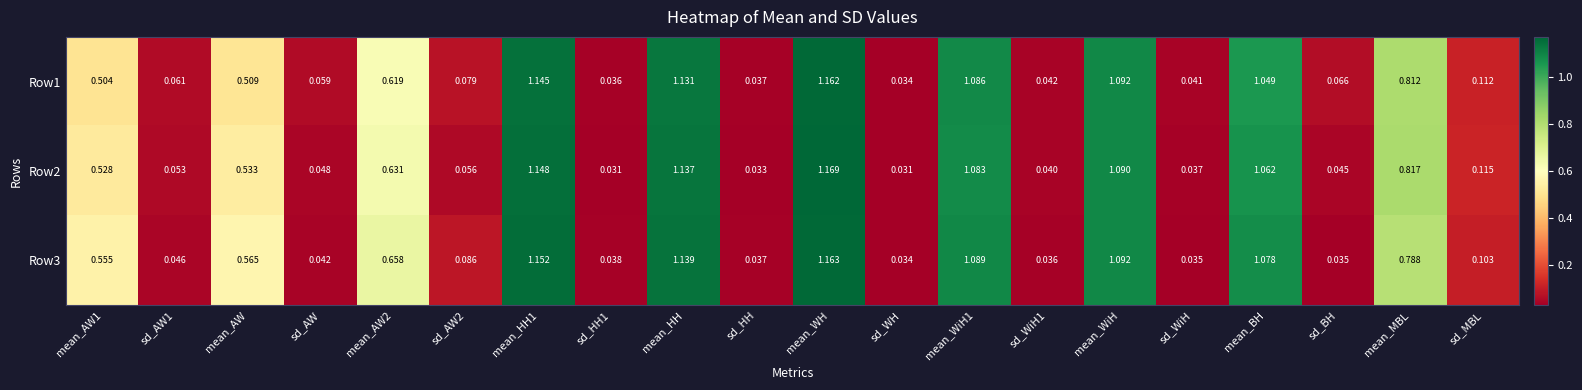

Which series has the largest range (max minus min)?

Row2